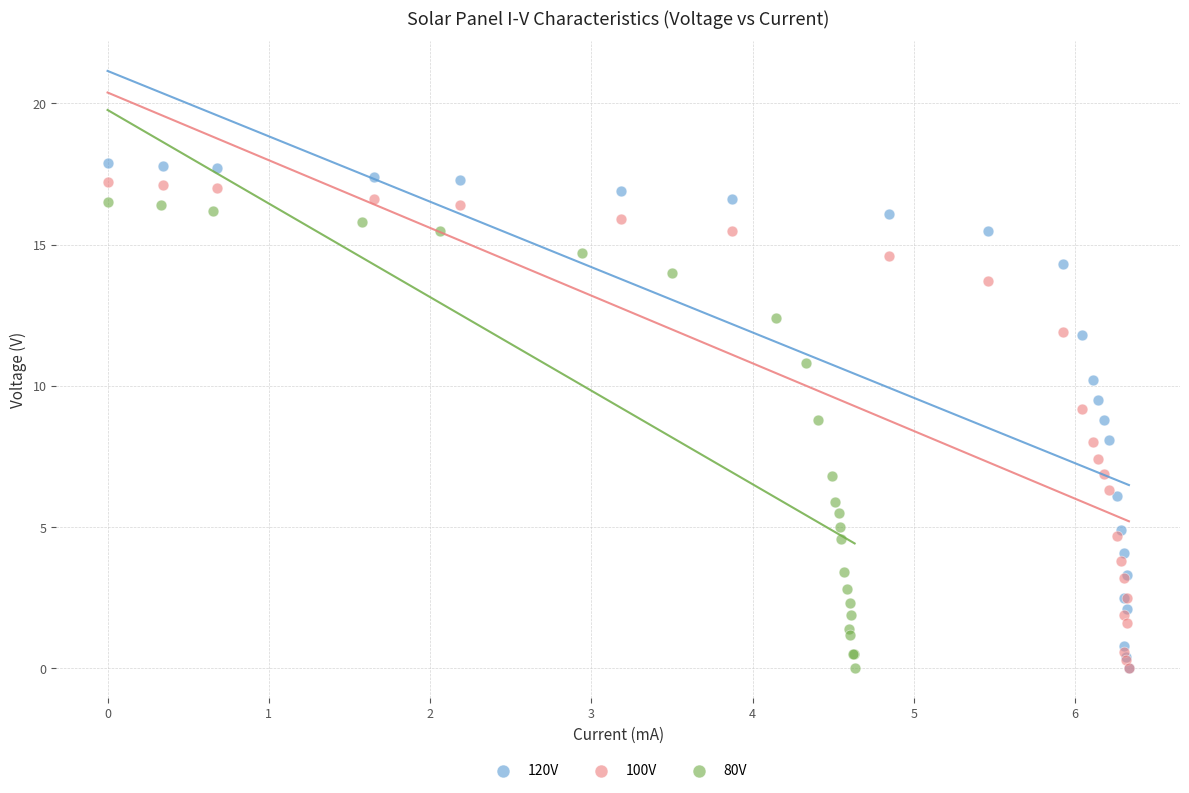

Which series has the widest spread of Y values?

120V